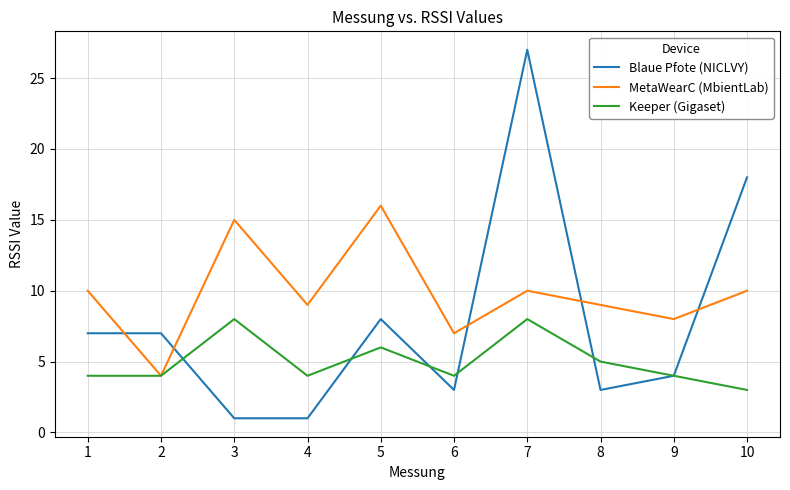

True or false: Keeper (Gigaset) and Blaue Pfote (NICLVY) cross at least once.

True